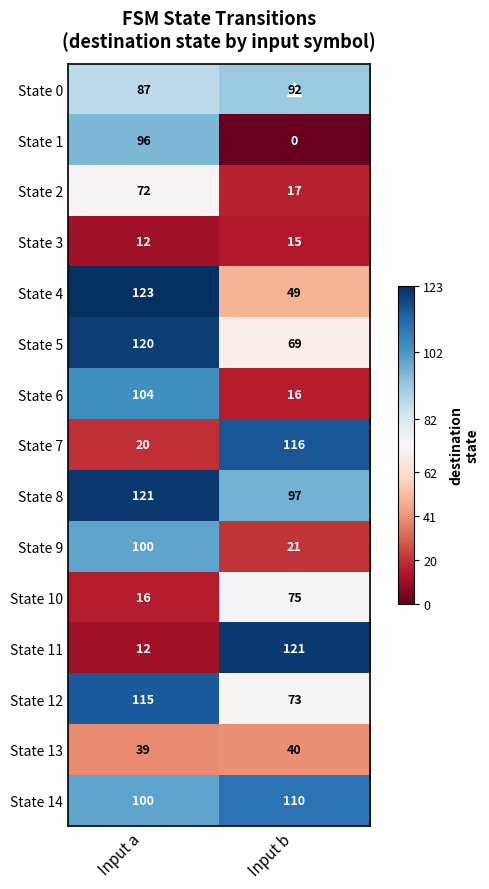

Rank the categories by State 8 value from lowest to highest.

Input b, Input a